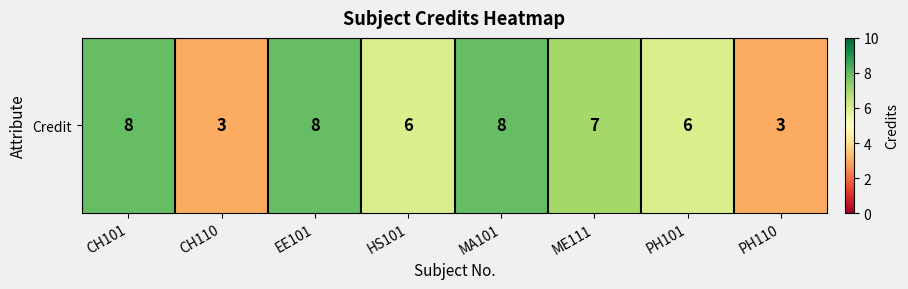

True or false: the data shows 8 at CH101.

True